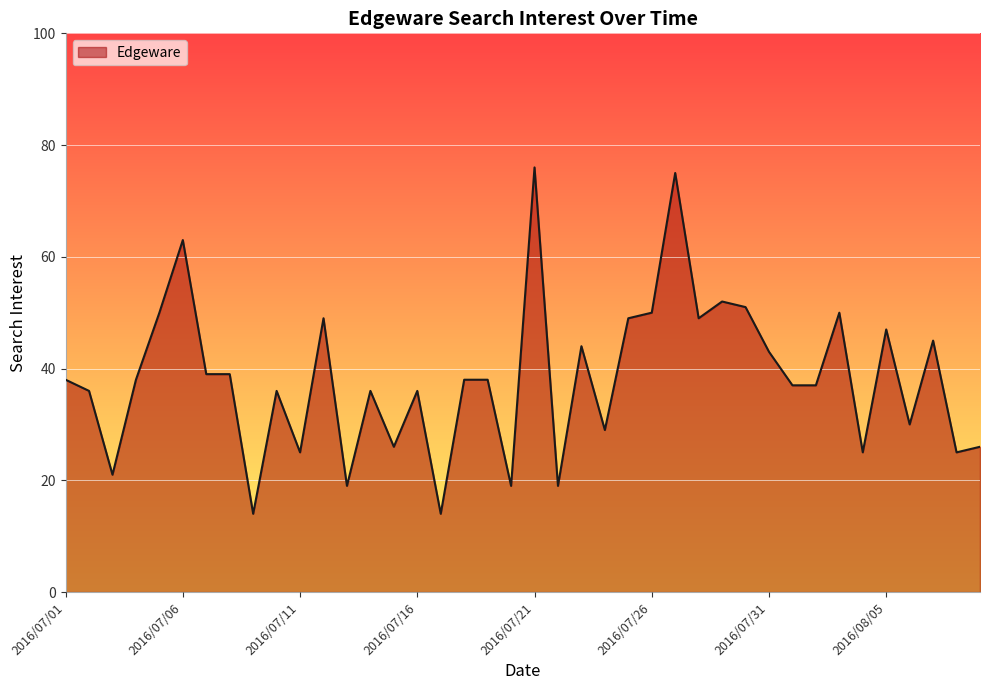

What is the greatest value displayed?

76